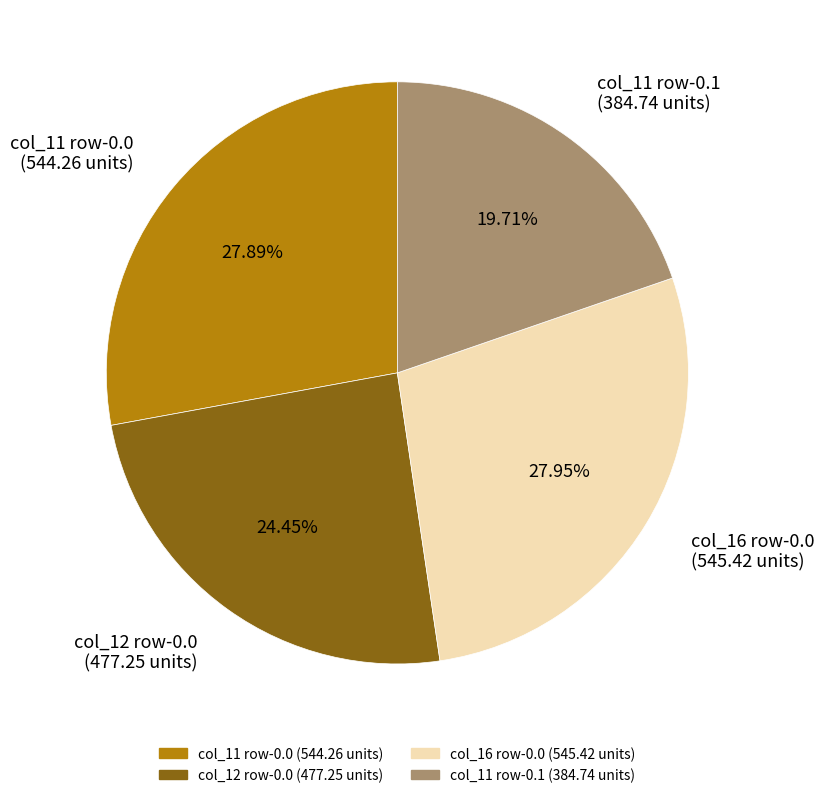

Does any single category account for the majority?

No